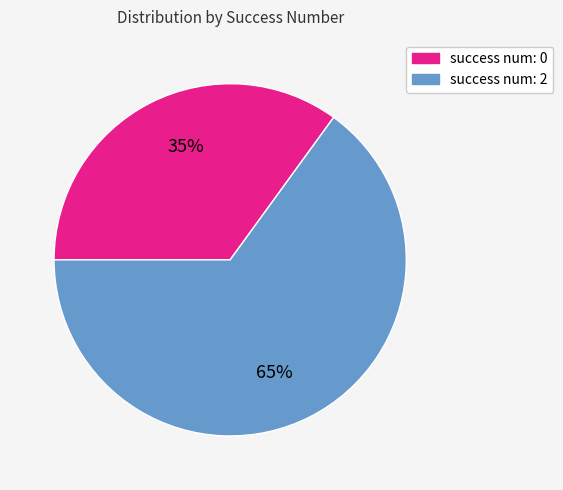

Is there a majority slice in this chart?

Yes